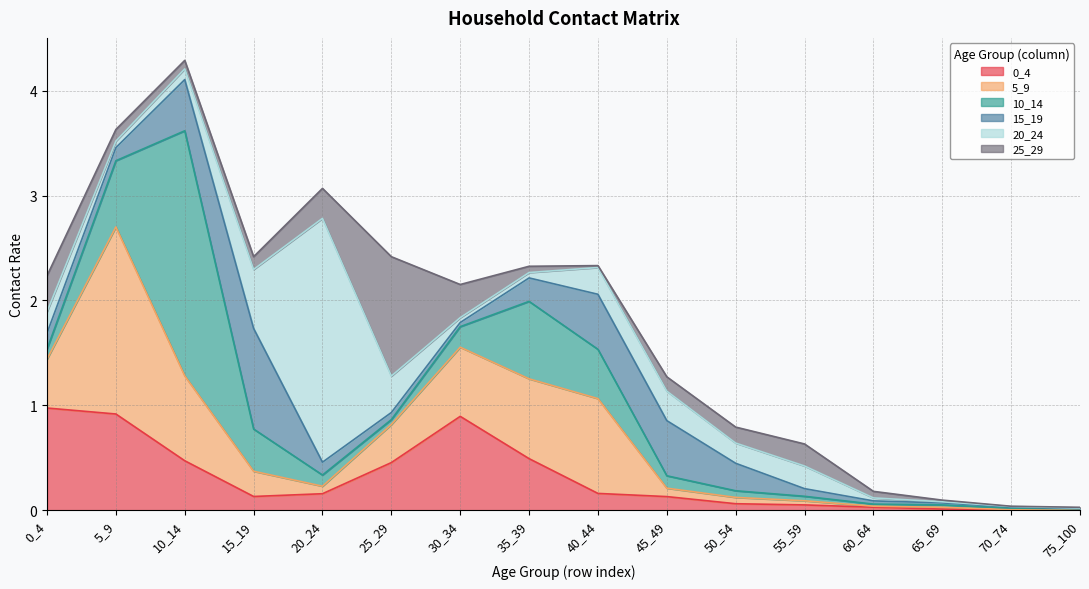

Does the chart display data point markers on the line(s)?

No